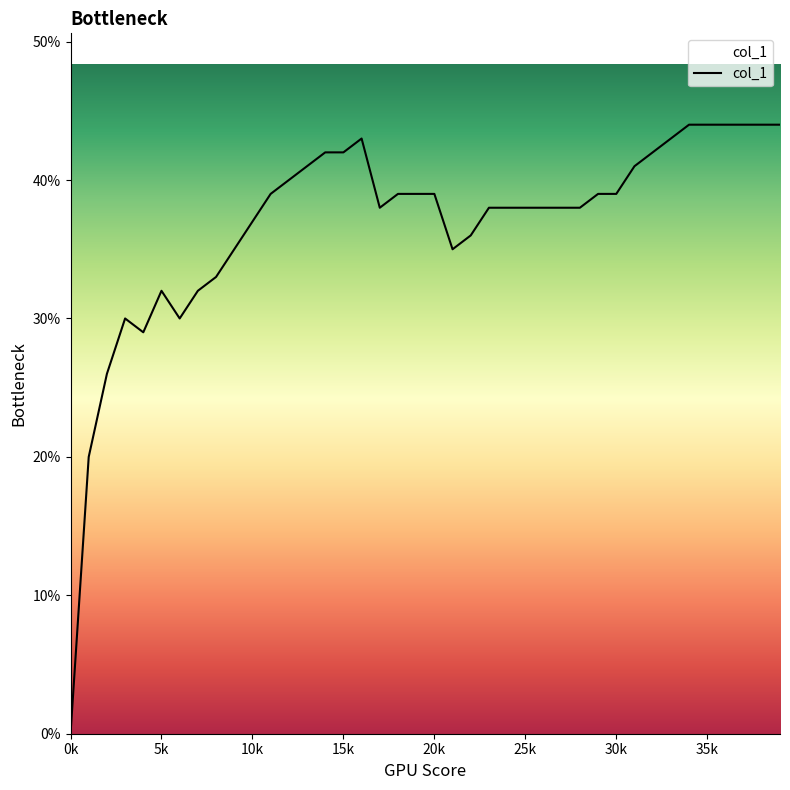

Does the chart display data point markers on the line(s)?

No